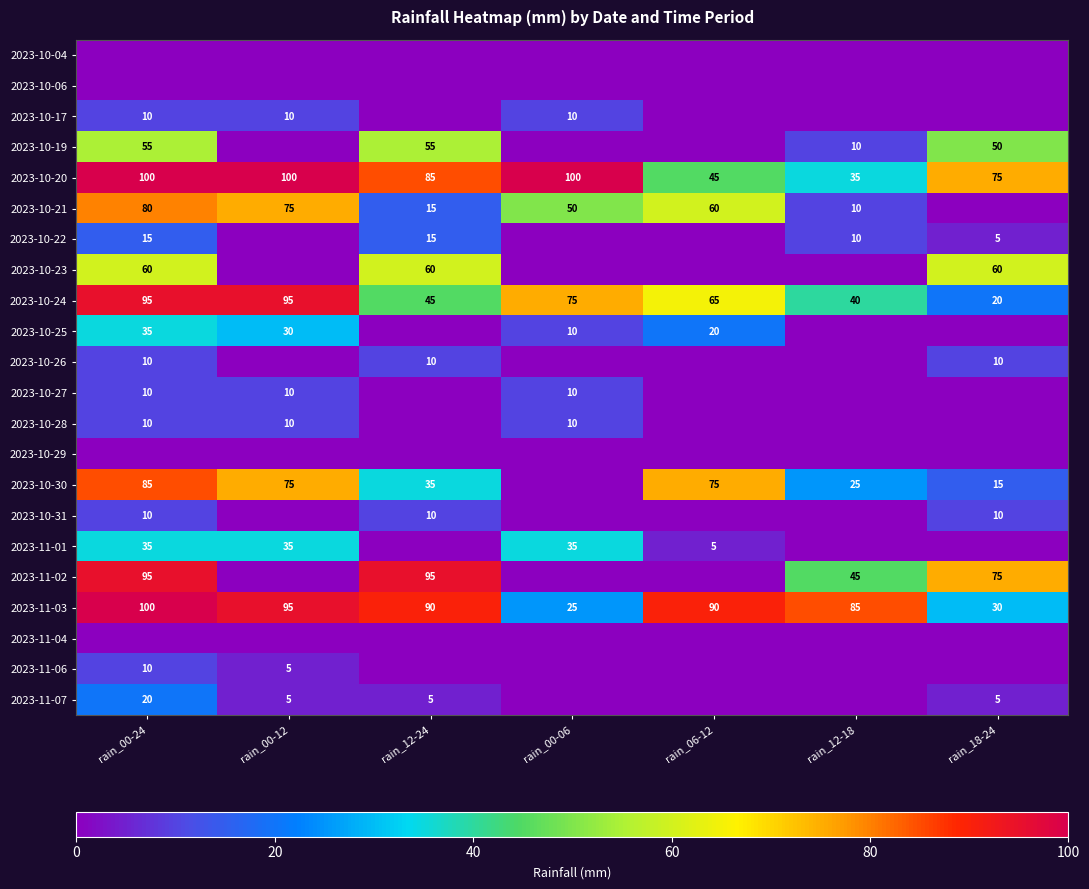

Is it true that 2023-10-25 equals 60 at rain_00-24?

False